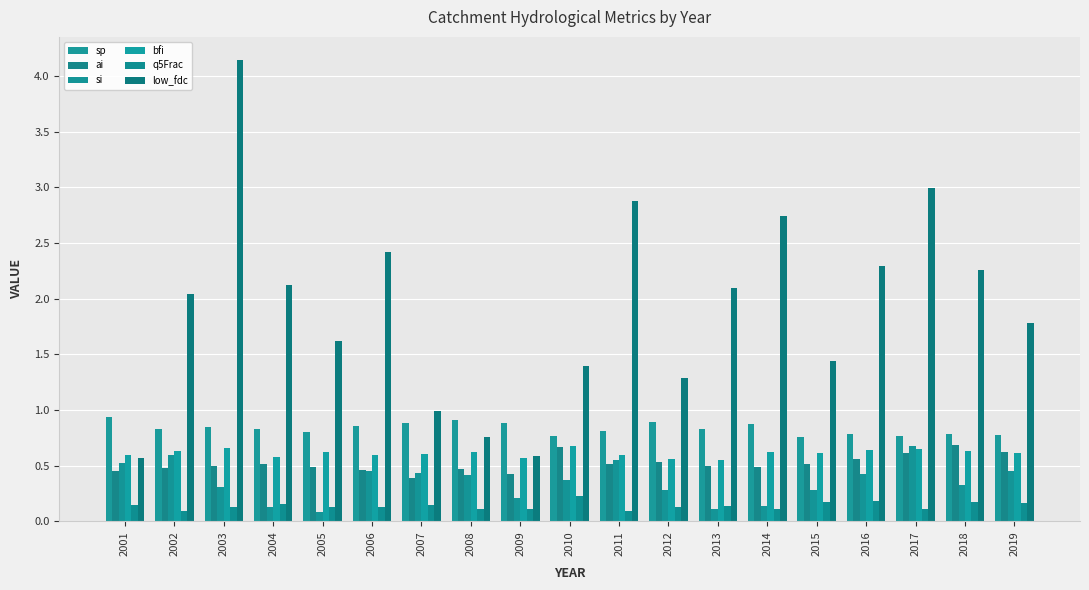

At 2011, list the series in order from largest to smallest.

low_fdc, sp, bfi, si, ai, q5Frac